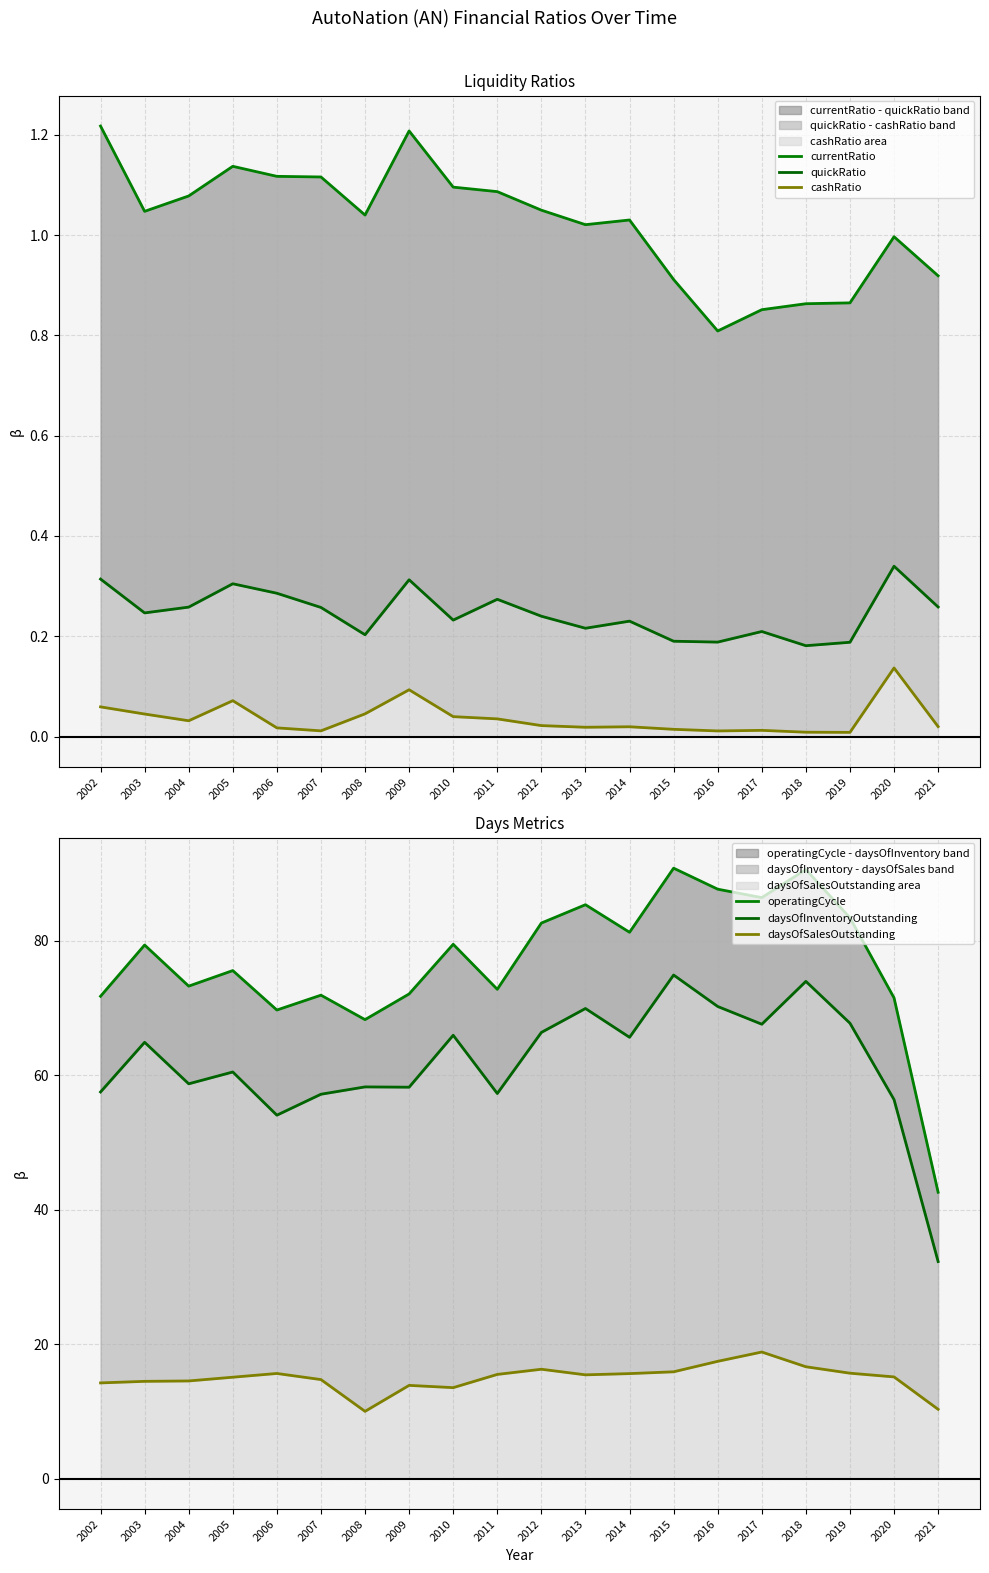

Is it true that daysOfInventoryOutstanding equals 65.6 at 2014?

True